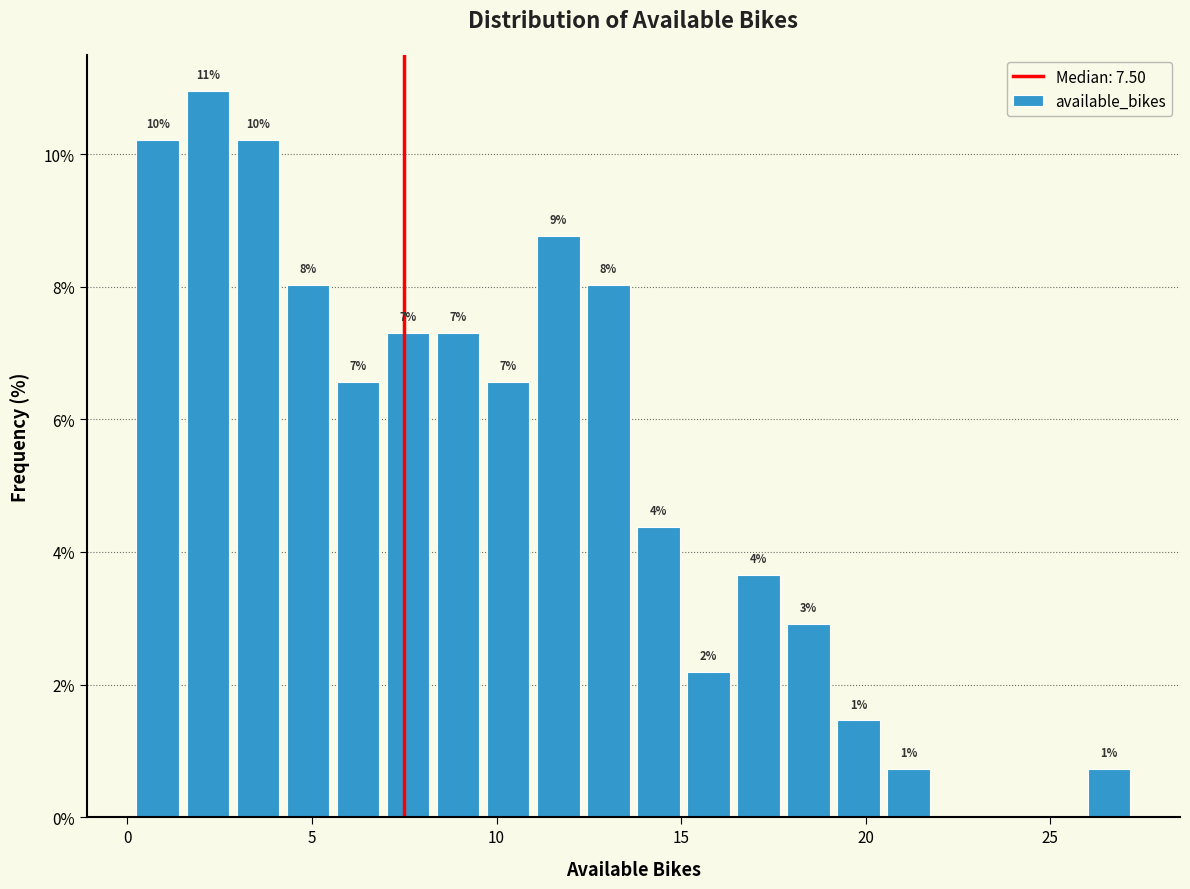

Read against the x-axis, roughly where is the centre of the tallest bar?

2.0